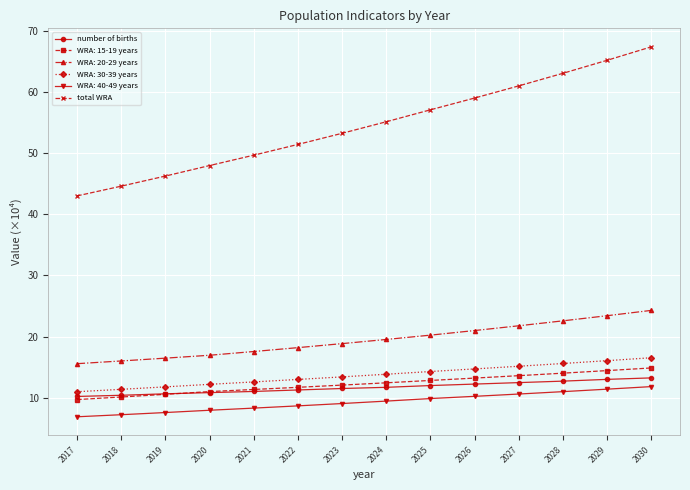

List the labels in order of total WRA value, smallest first.

2017, 2018, 2019, 2020, 2021, 2022, 2023, 2024, 2025, 2026, 2027, 2028, 2029, 2030